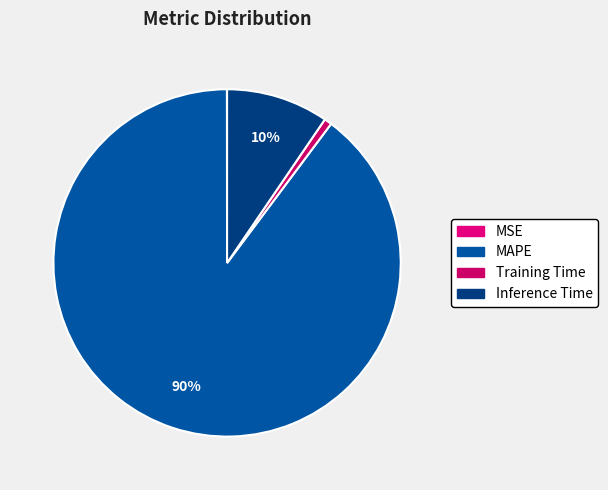

Which slice is the largest?

MAPE